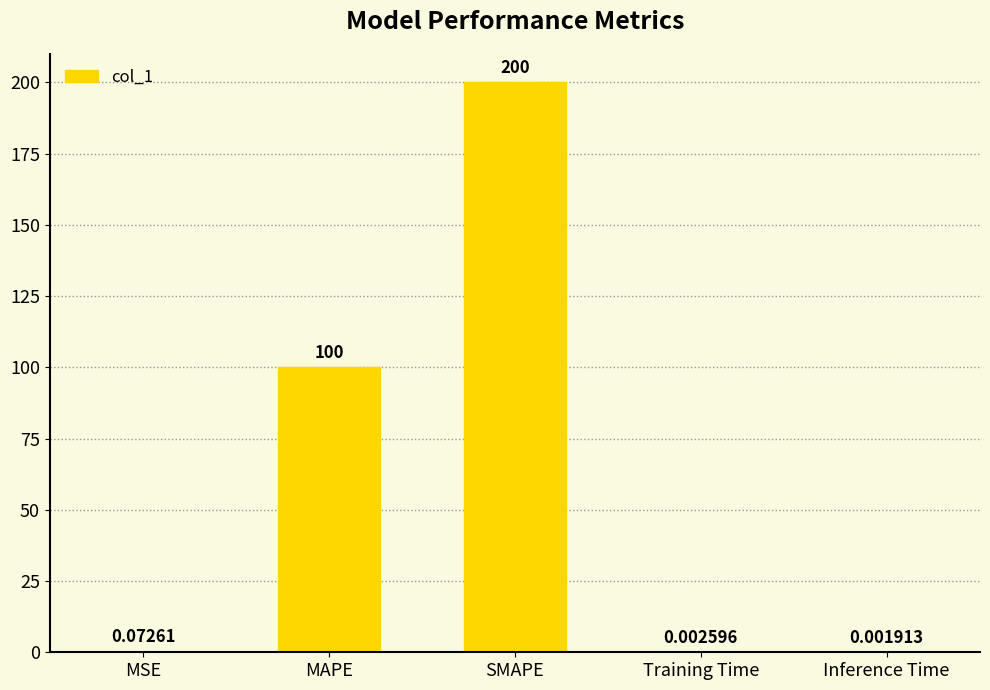

What is the change in value from MAPE to Training Time?

-100.0